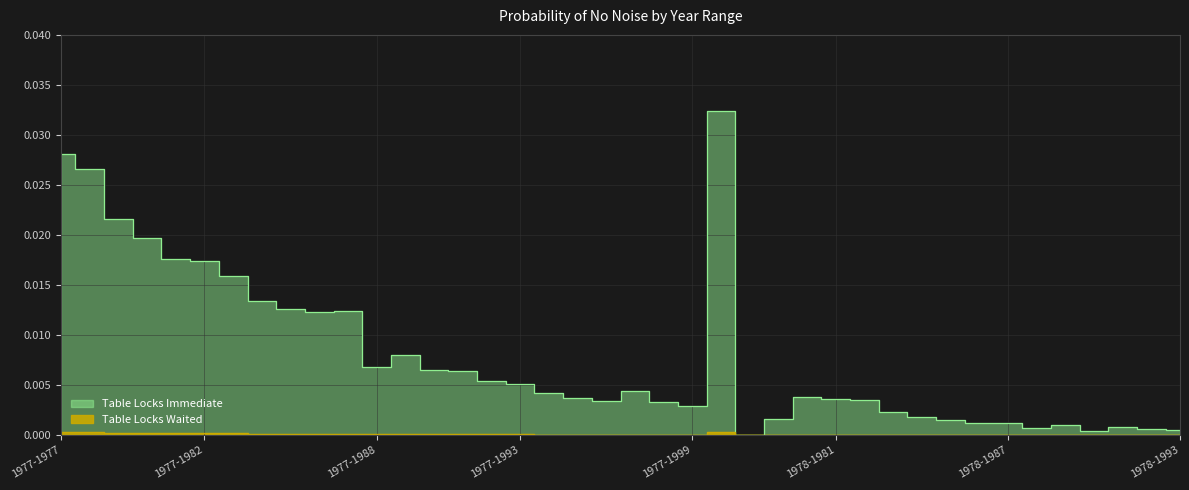

True or false: Table Locks Immediate has more than 0 points higher than both neighbors.

True